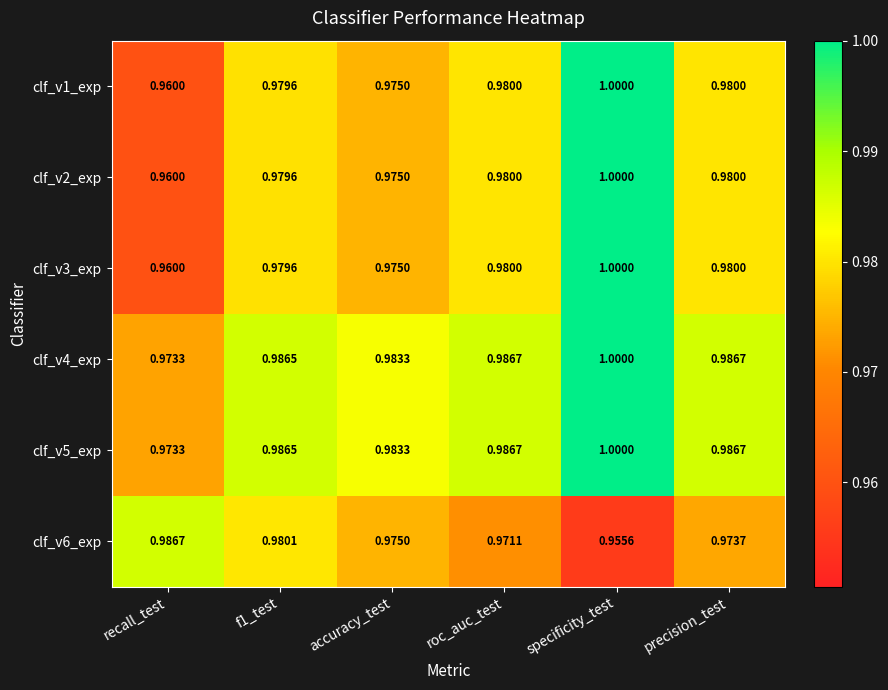

Where is clf_v3_exp nearest to the value 0?

recall_test